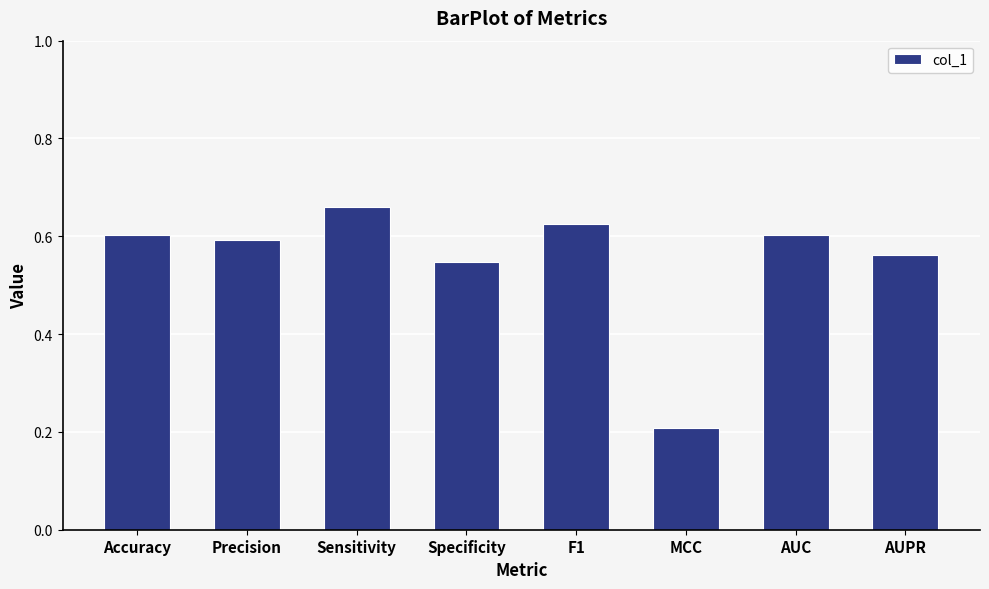

What is the sum of the values at Specificity and Sensitivity?

1.2